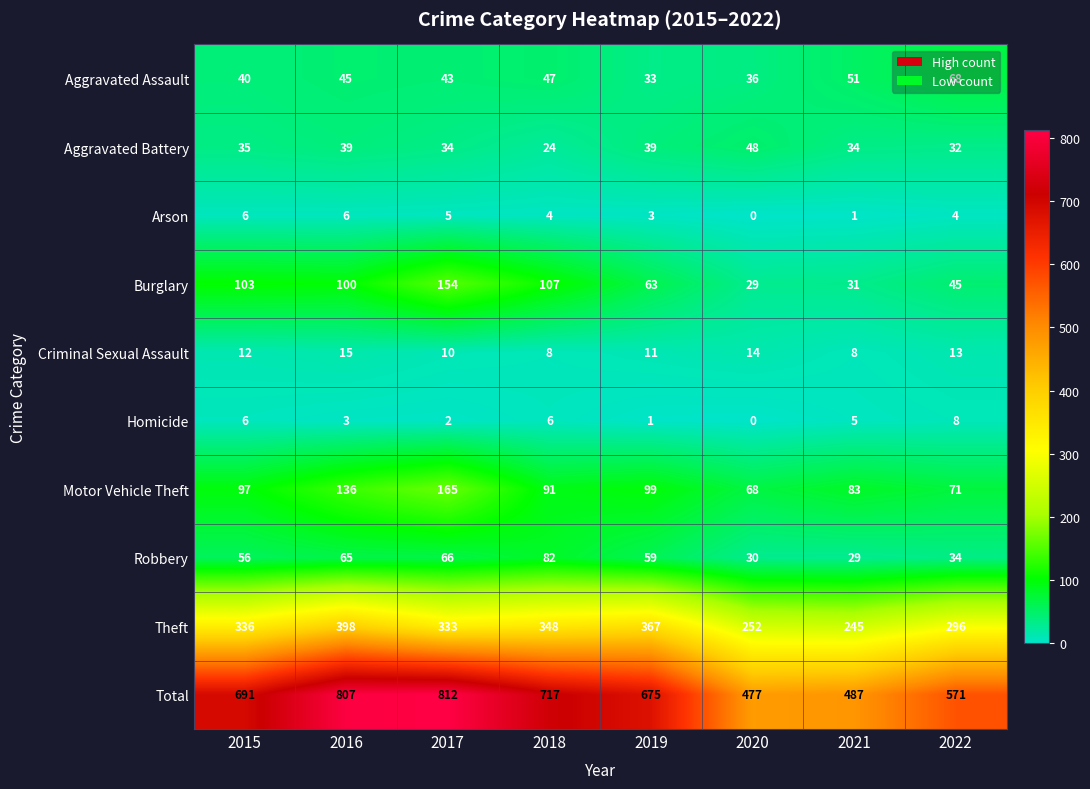

What is the difference between the maximum and minimum values in the Motor Vehicle Theft series?

97